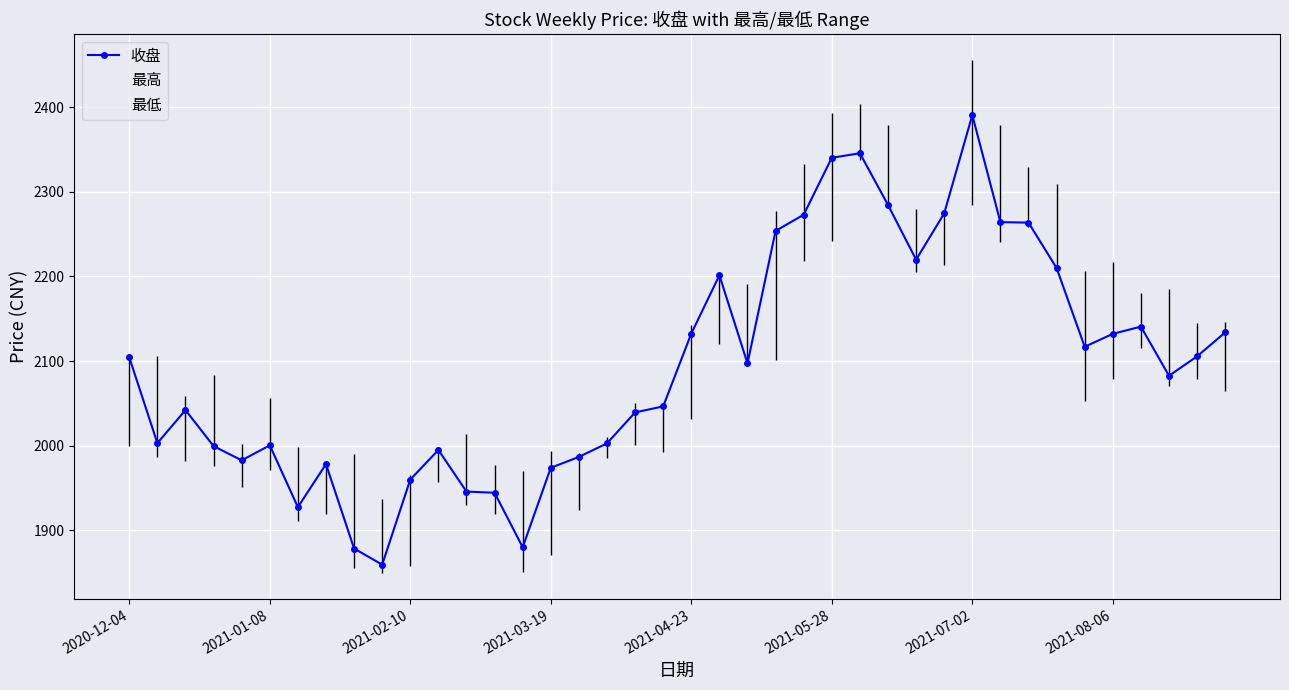

What is the difference between the maximum and second lowest values in the 最高 series?

491.3